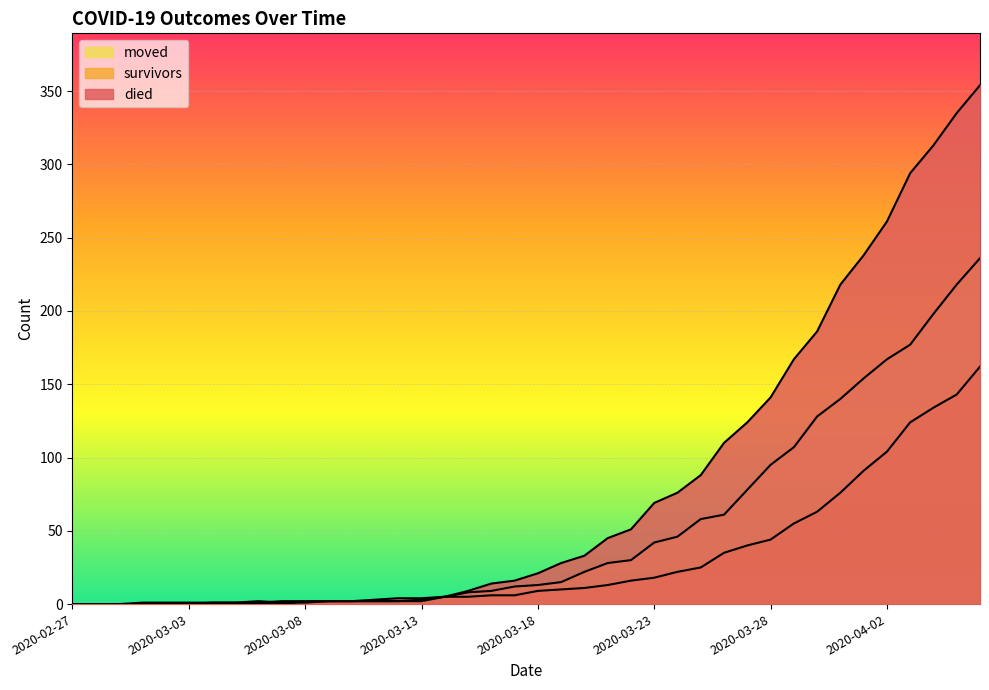

Read the survivors value at 2020-03-28, to the nearest 50.

50